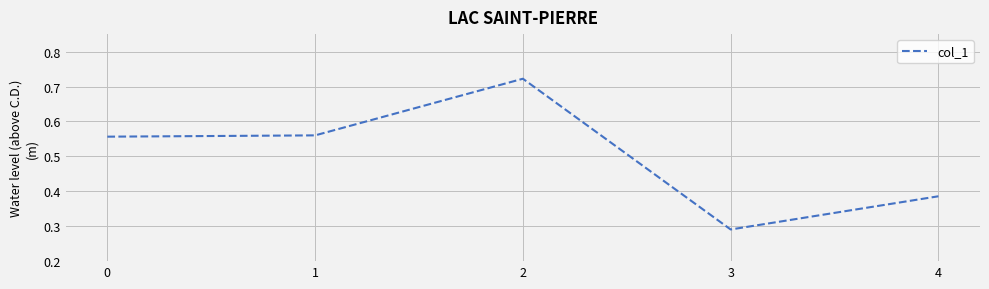

How many distinct data groups are displayed?

1